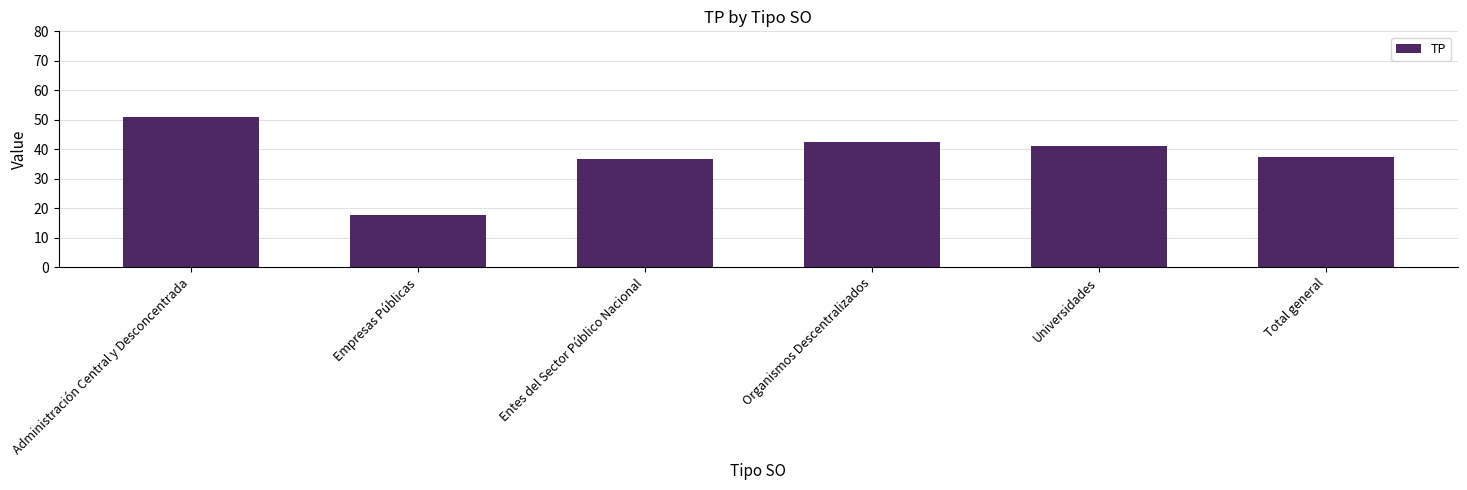

Between Total general and Organismos Descentralizados, which is larger?

Organismos Descentralizados